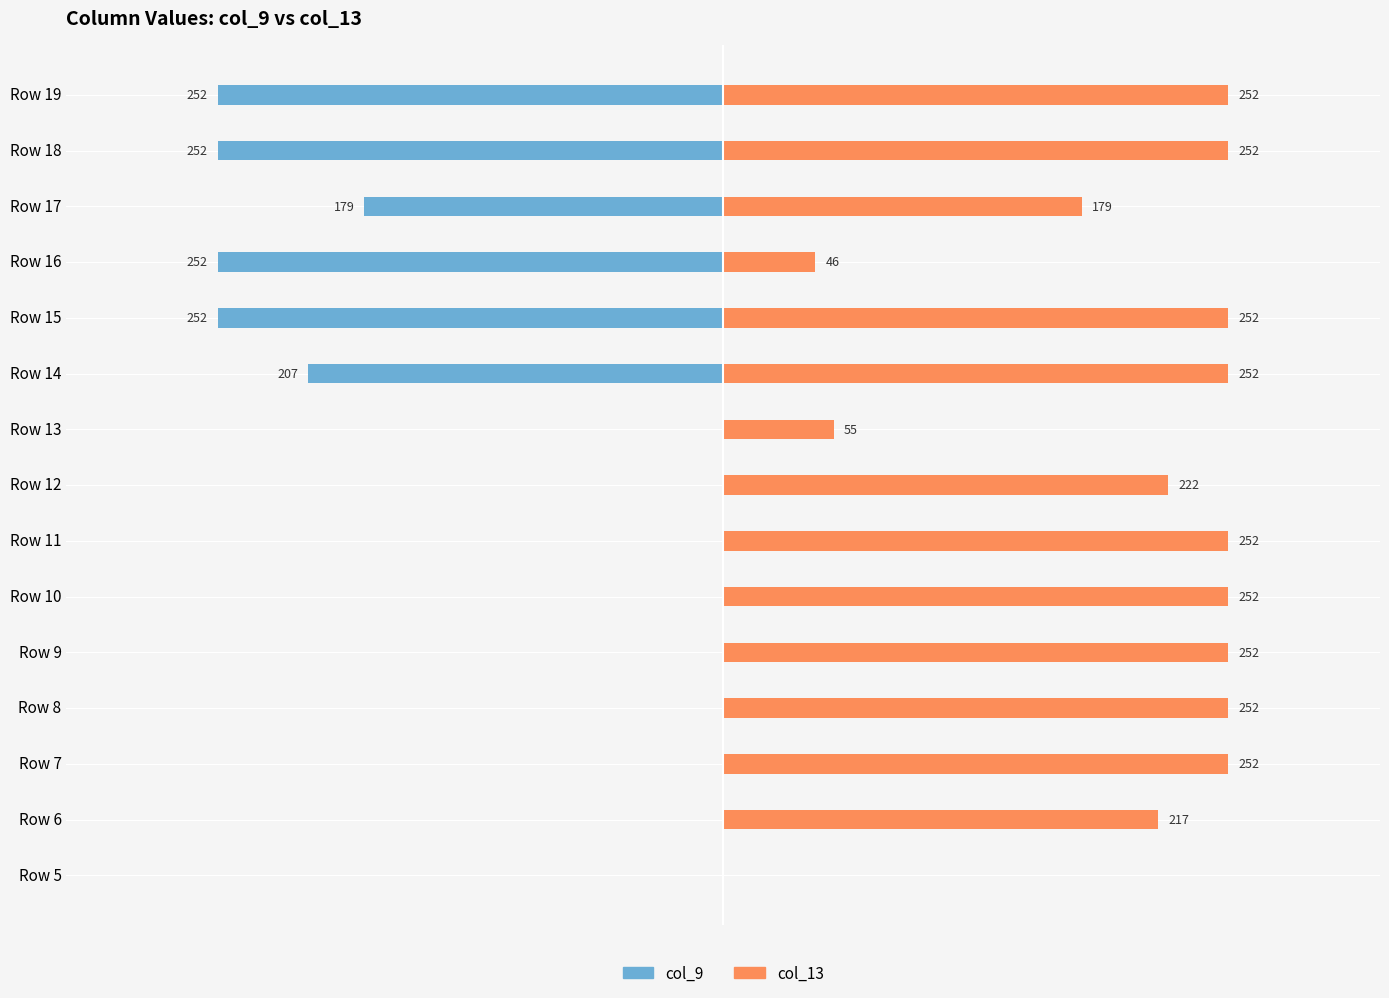

True or false: col_13 has a value of 48 at Row 12.

False